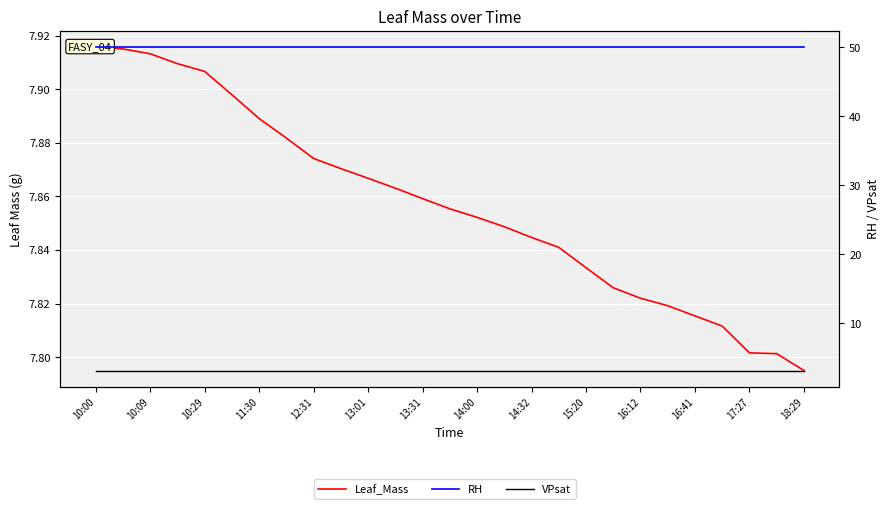

Reading right to left, what are all the values shown in this chart?

Leaf_Mass: 7.8	7.8	7.8	7.8	7.8	7.8	7.8	7.8	7.8	7.8	7.8	7.8	7.9	7.9	7.9	7.9	7.9	7.9	7.9	7.9	7.9	7.9	7.9	7.9	7.9	7.9	7.9
RH: 50.0	50.0	50.0	50.0	50.0	50.0	50.0	50.0	50.0	50.0	50.0	50.0	50.0	50.0	50.0	50.0	50.0	50.0	50.0	50.0	50.0	50.0	50.0	50.0	50.0	50.0	50.0
VPsat: 3.1	3.1	3.1	3.1	3.1	3.1	3.1	3.1	3.1	3.1	3.1	3.1	3.1	3.1	3.1	3.1	3.1	3.1	3.1	3.1	3.1	3.1	3.1	3.1	3.1	3.1	3.1